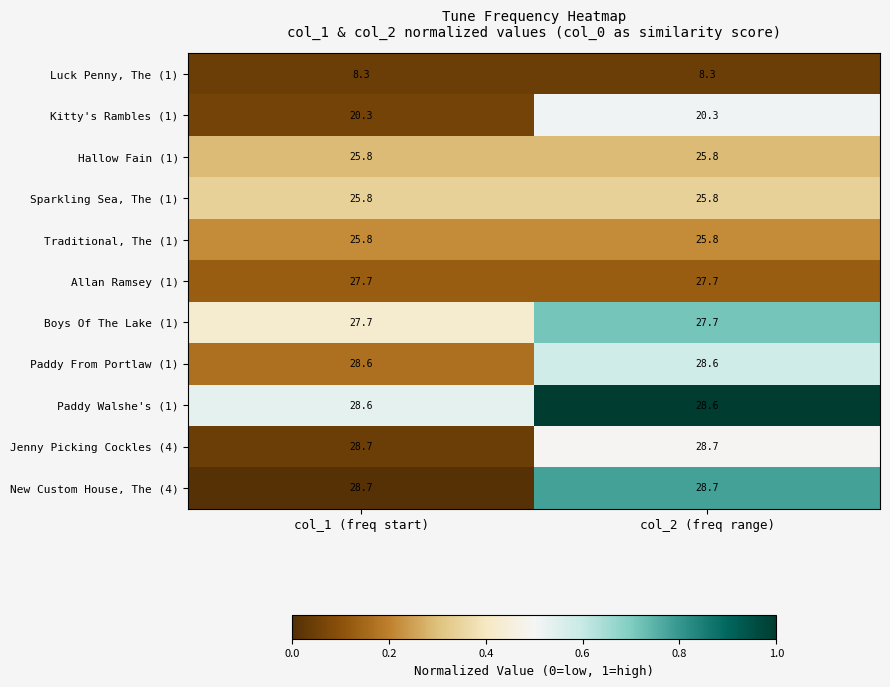

What is the spread (max minus min) of values at col_1 (freq start)?

20.4